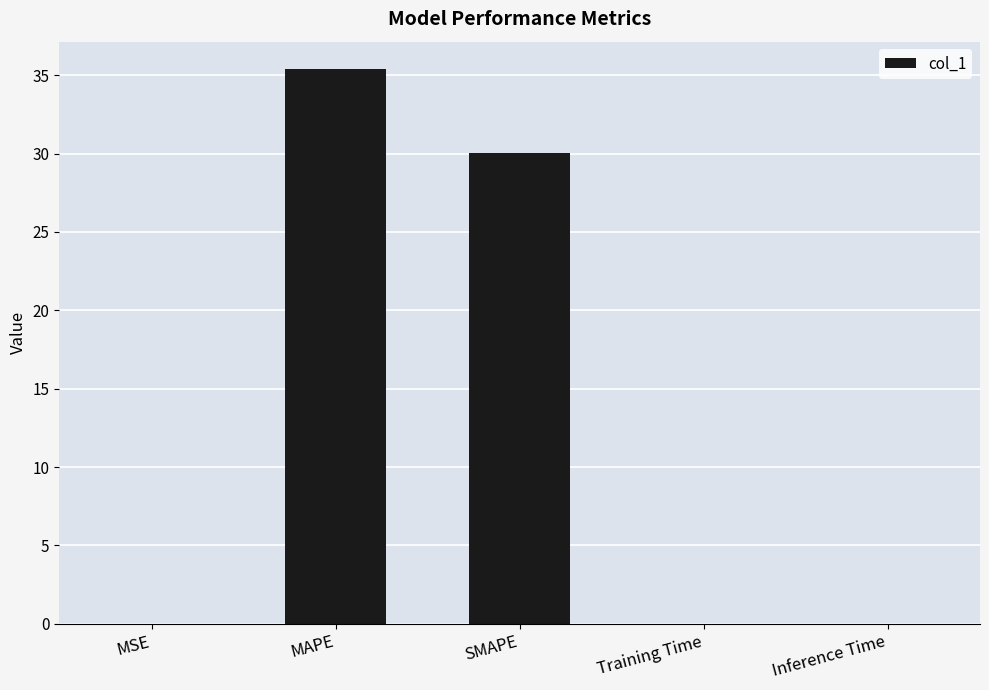

What is the sum of all values?

65.5